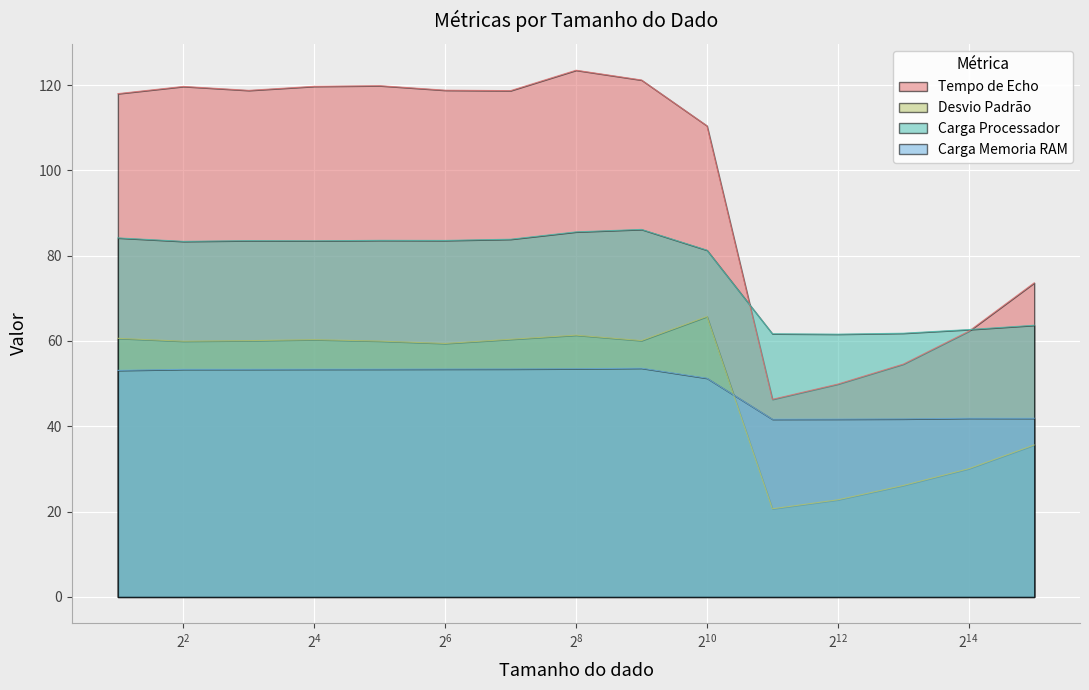

What is the spread (max minus min) of values at 512?

67.6